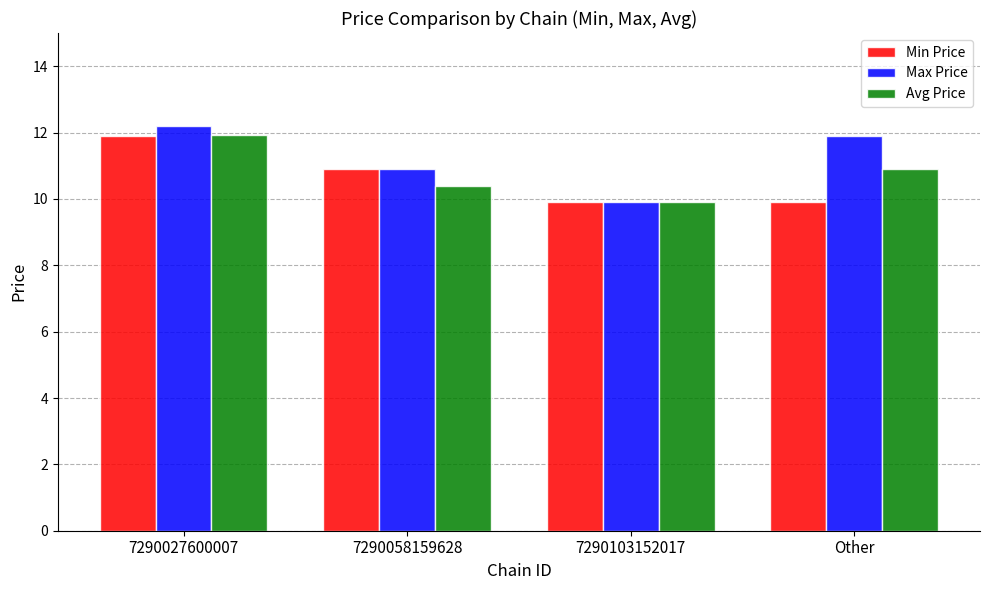

What is the difference between the second highest and second lowest values in the Min Price series?

1.0